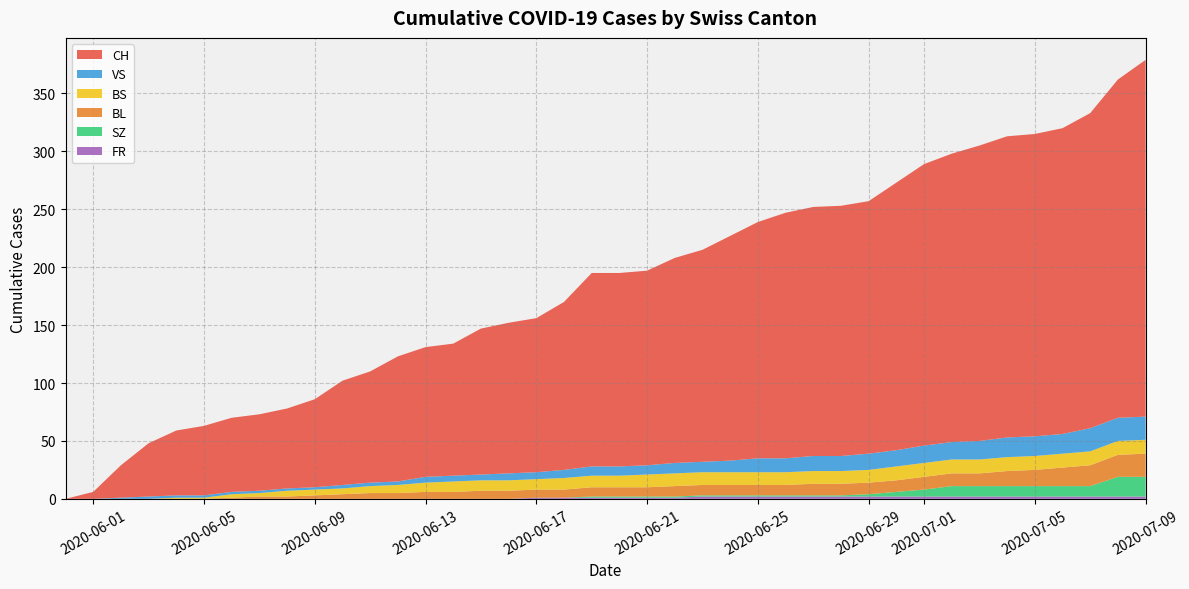

Reading left to right, what are all the values shown in this chart?

CH: 0=0	1=6	2=28	3=46	4=56	5=60	6=64	7=66	8=69	9=76	10=90	11=96	12=108	13=112	14=114	15=126	16=130	17=133	18=145	19=167	20=167	21=168	22=177	23=183	24=194	25=204	26=212	27=215	28=216	29=218	30=231	31=243	32=249	33=255	34=260	35=261	36=264	37=272	38=292	39=308
BL: 0=0	1=0	2=0	3=0	4=0	5=0	6=1	7=2	8=2	9=3	10=4	11=5	12=5	13=6	14=6	15=7	16=7	17=7	18=7	19=8	20=8	21=8	22=9	23=9	24=9	25=9	26=9	27=10	28=10	29=10	30=10	31=11	32=11	33=11	34=13	35=14	36=16	37=18	38=19	39=20
BS: 0=0	1=0	2=0	3=0	4=1	5=1	6=3	7=3	8=5	9=5	10=5	11=6	12=7	13=8	14=9	15=9	16=9	17=9	18=10	19=10	20=10	21=11	22=11	23=11	24=11	25=11	26=11	27=11	28=11	29=11	30=12	31=12	32=12	33=12	34=12	35=12	36=12	37=12	38=12	39=12
SZ: 0=0	1=0	2=0	3=0	4=0	5=0	6=0	7=0	8=0	9=0	10=0	11=0	12=0	13=0	14=0	15=0	16=0	17=0	18=0	19=1	20=1	21=1	22=1	23=1	24=1	25=1	26=1	27=1	28=1	29=2	30=4	31=6	32=9	33=9	34=9	35=9	36=9	37=9	38=17	39=17
VS: 0=0	1=0	2=1	3=2	4=2	5=2	6=2	7=2	8=2	9=2	10=3	11=3	12=3	13=5	14=5	15=5	16=6	17=6	18=7	19=8	20=8	21=8	22=9	23=9	24=10	25=12	26=12	27=13	28=13	29=14	30=14	31=15	32=15	33=16	34=17	35=17	36=17	37=20	38=20	39=20
FR: 0=0	1=0	2=0	3=0	4=0	5=0	6=0	7=0	8=0	9=0	10=0	11=0	12=0	13=0	14=0	15=0	16=0	17=1	18=1	19=1	20=1	21=1	22=1	23=2	24=2	25=2	26=2	27=2	28=2	29=2	30=2	31=2	32=2	33=2	34=2	35=2	36=2	37=2	38=2	39=2